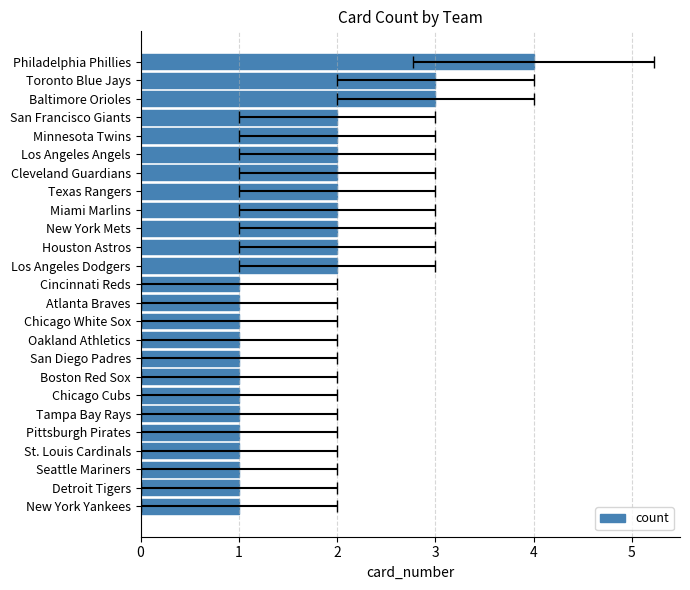

How many bars are there in total?

25